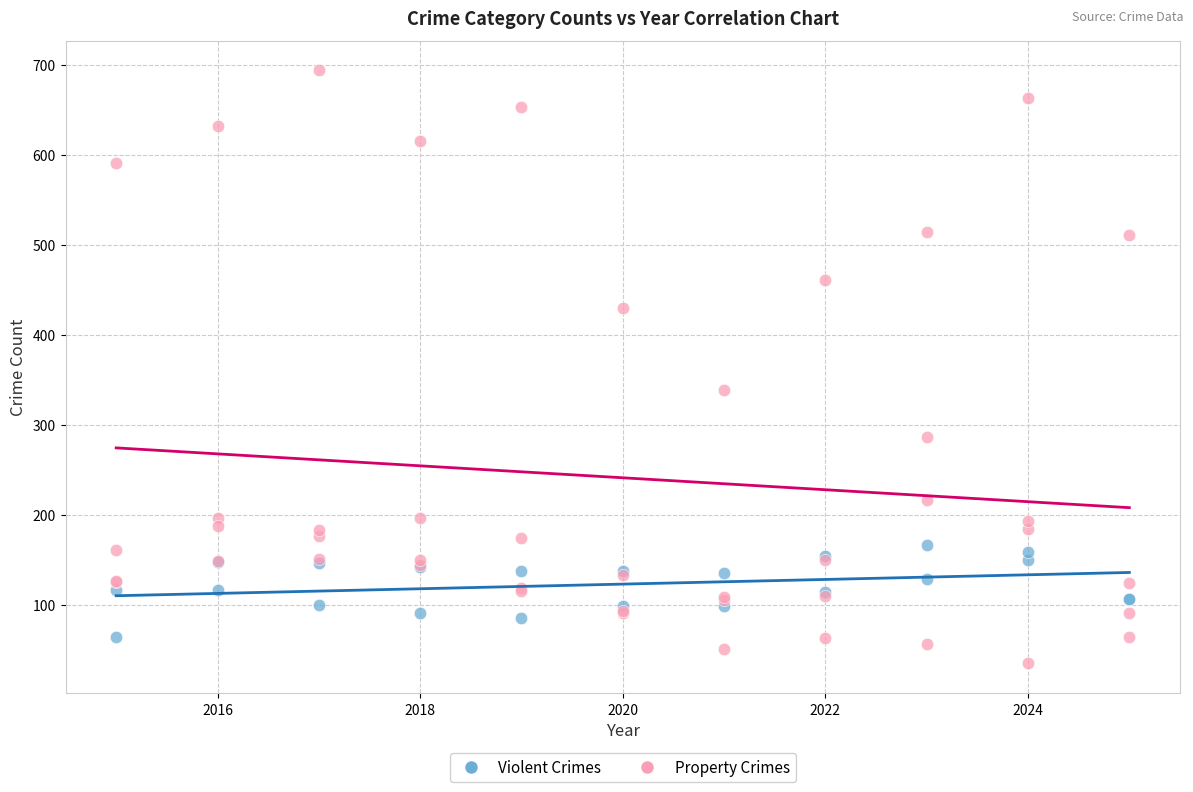

Which series contains the highest Y value?

Property Crimes